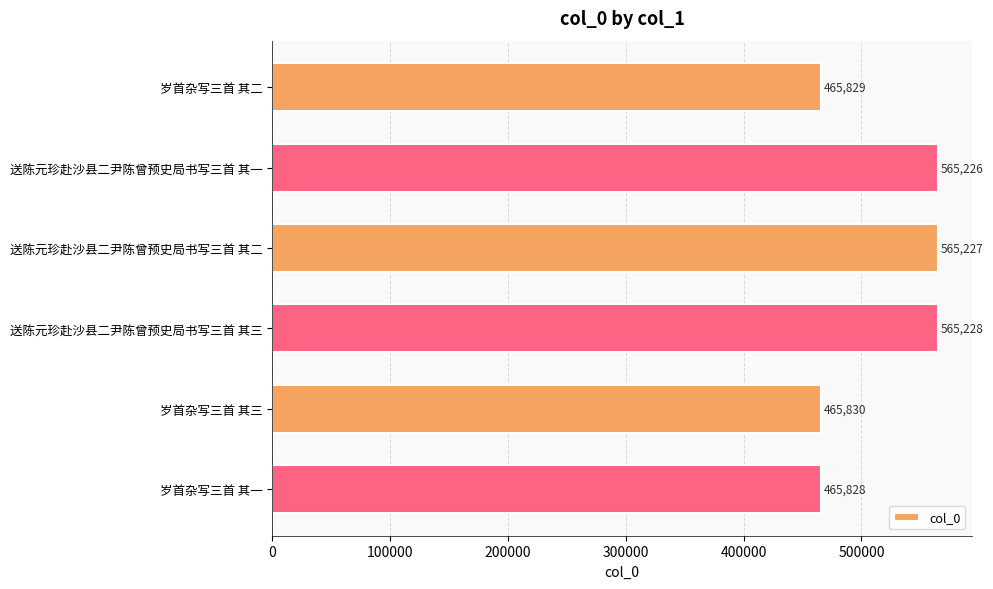

The chart shows a value of 721776 at 岁首杂写三首 其二. True or false?

False